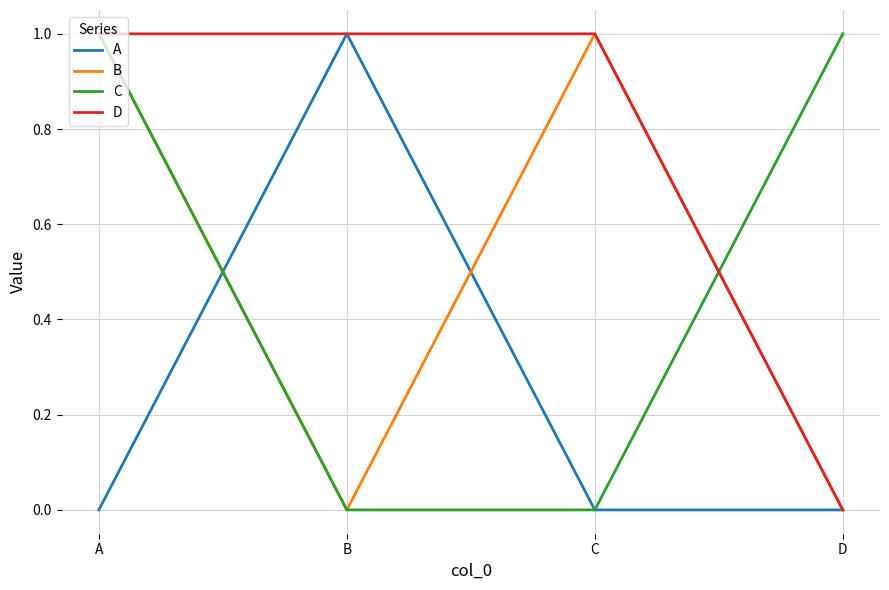

At which category is the sum across all series the highest?

A